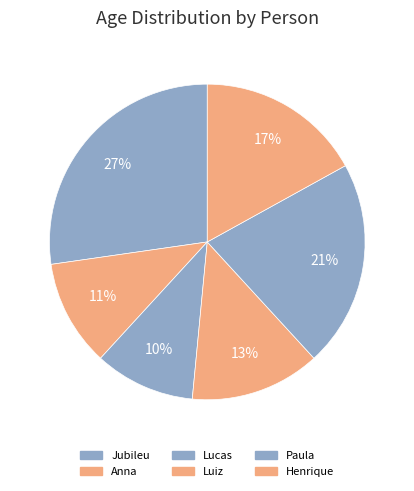

To the nearest percent, what is the average slice percentage?

17%